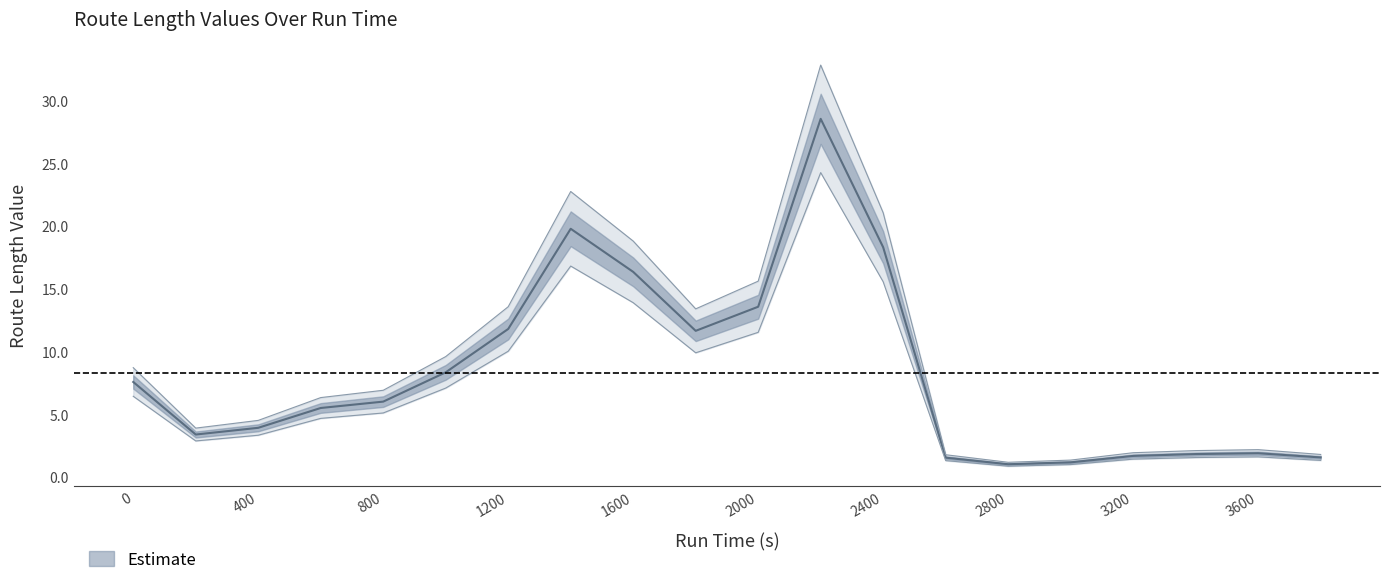

What is the difference between the values at 1800 and 1000?

3.3